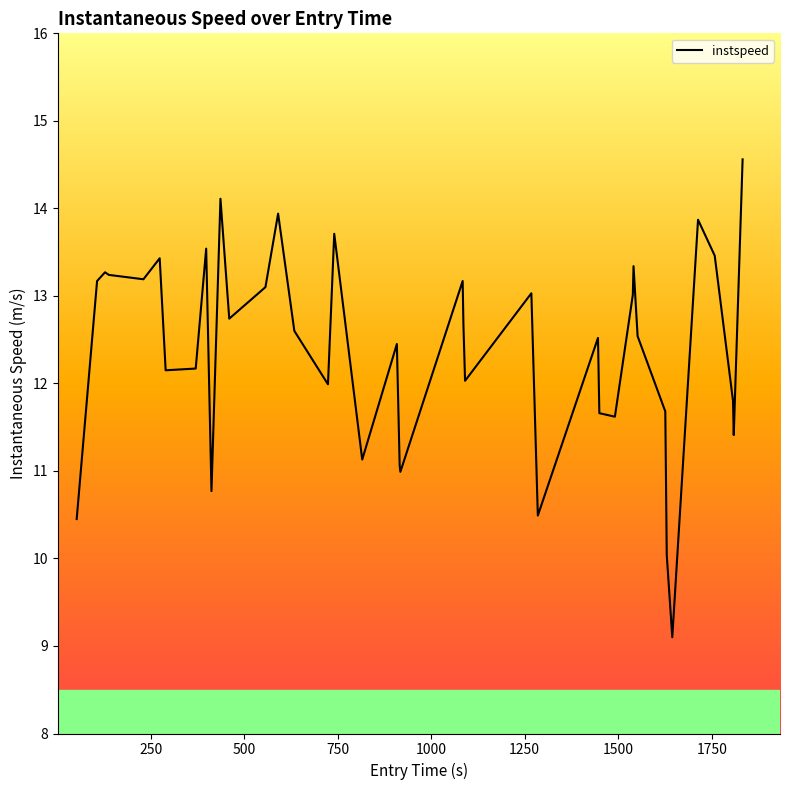

What is the difference between the maximum and minimum values?

5.5